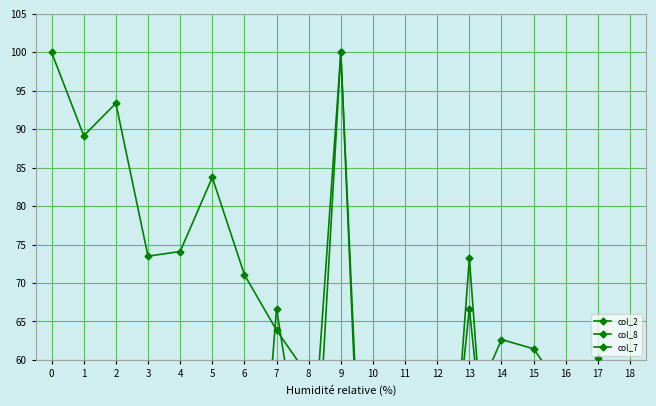

At which category is the sum across all series the highest?

9